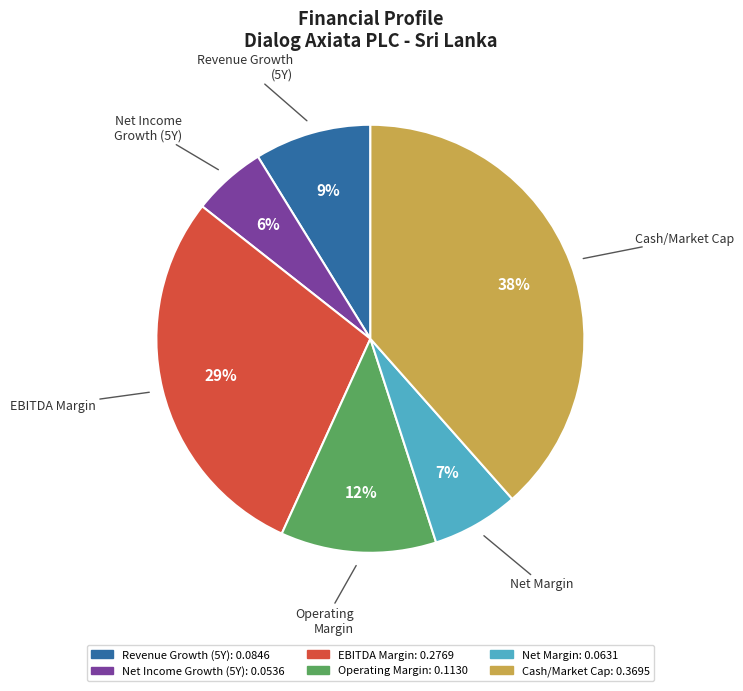

To the nearest percent, what is the average slice percentage?

17%